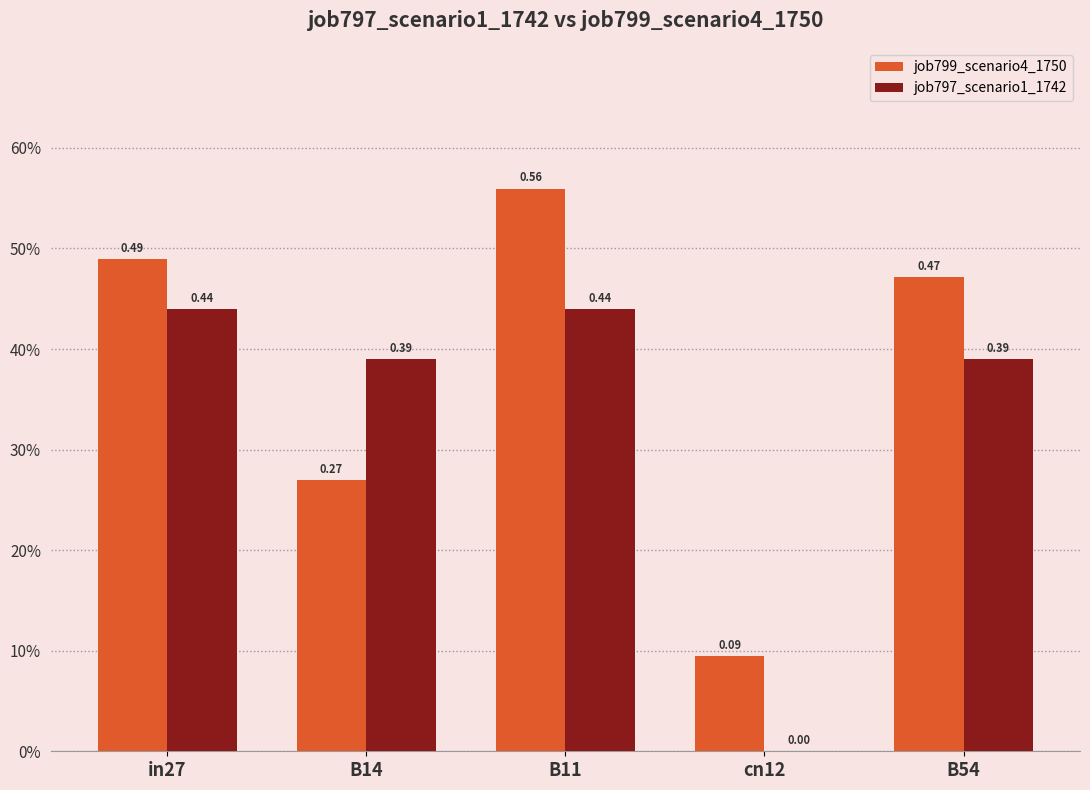

What are all the series names shown in the legend?

job799_scenario4_1750, job797_scenario1_1742